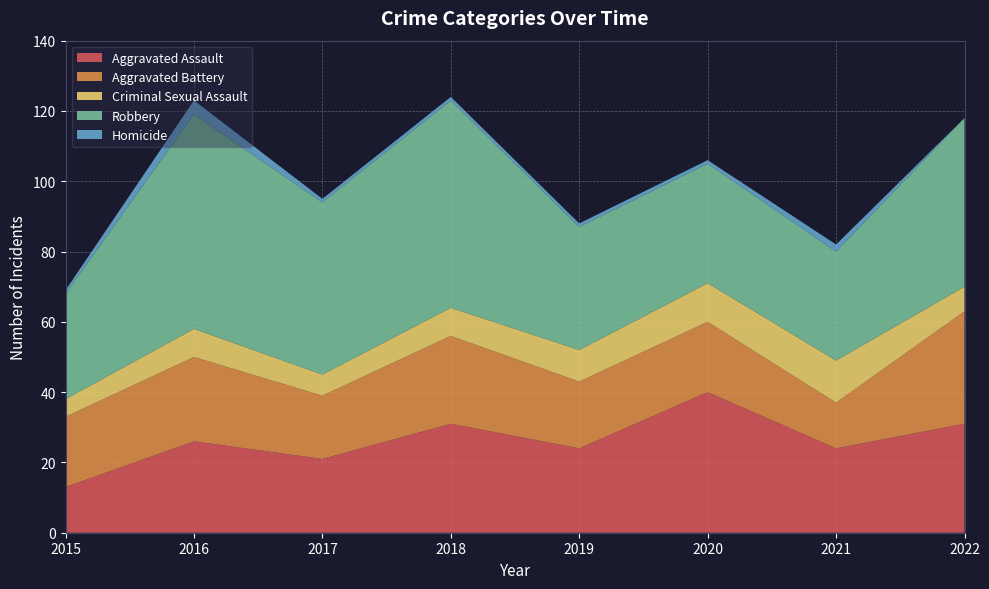

Reading left to right, transcribe all the data shown in this chart.

Aggravated Assault: 13	26	21	31	24	40	24	31
Aggravated Battery: 20	24	18	25	19	20	13	32
Criminal Sexual Assault: 5	8	6	8	9	11	12	7
Robbery: 30	61	49	59	35	34	31	48
Homicide: 1	4	1	1	1	1	2	0